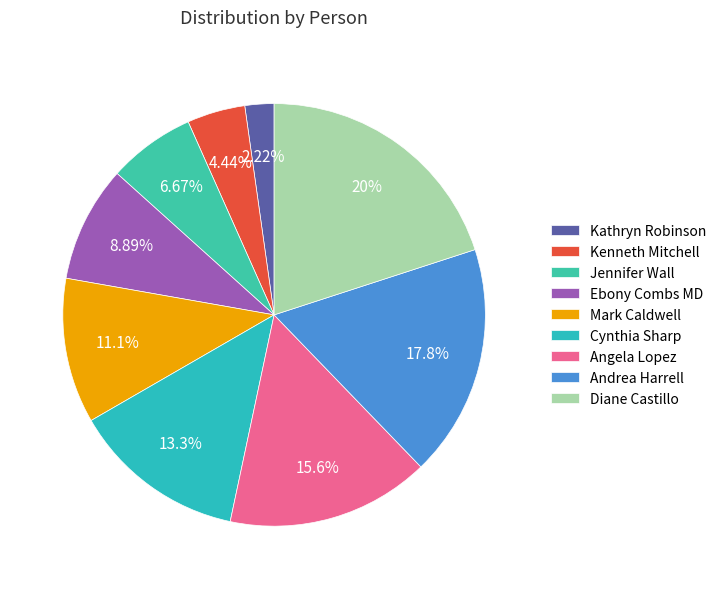

What percentage is the Kathryn Robinson slice, to the nearest percent?

2%